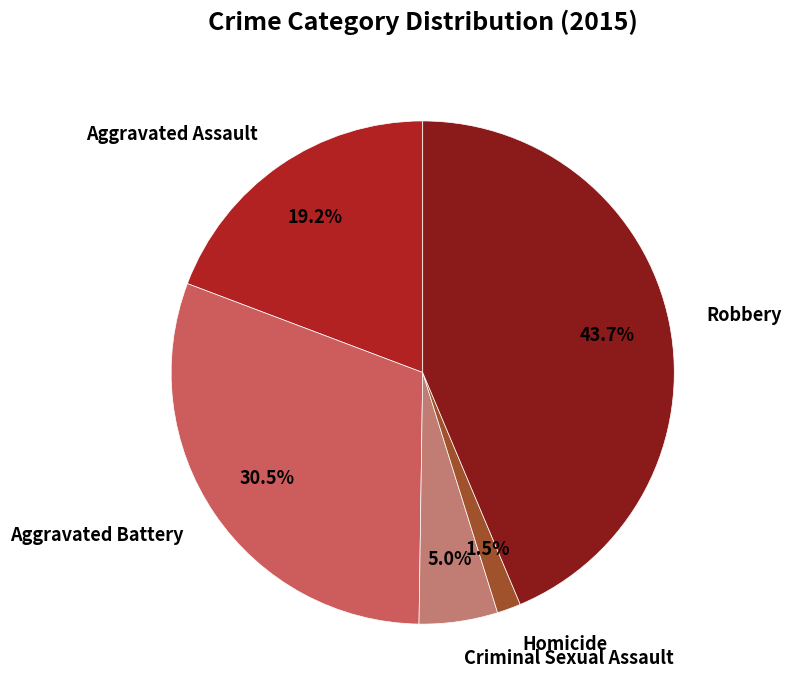

True or false: Robbery accounts for 44% of the total.

True